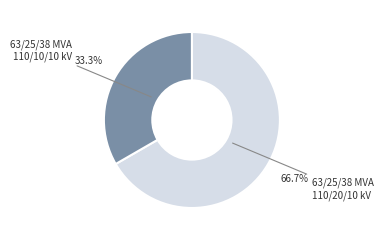

Count the number of slices in the pie.

2